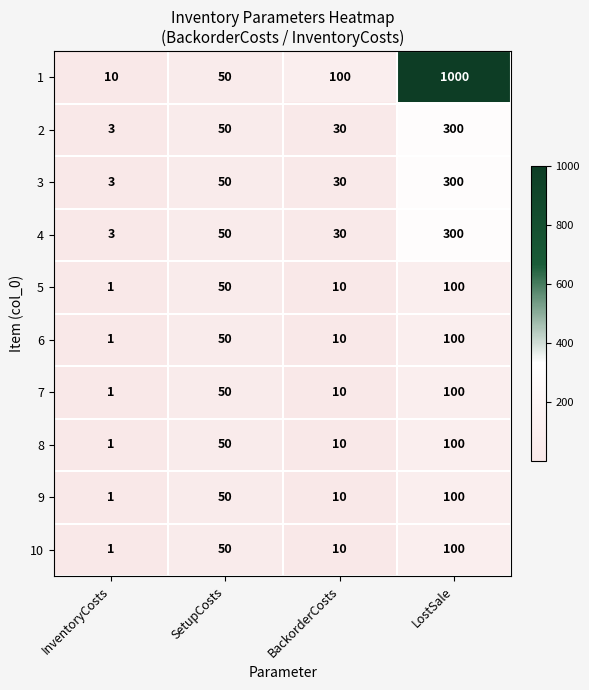

Rank the categories by 10 value from highest to lowest.

LostSale, SetupCosts, BackorderCosts, InventoryCosts